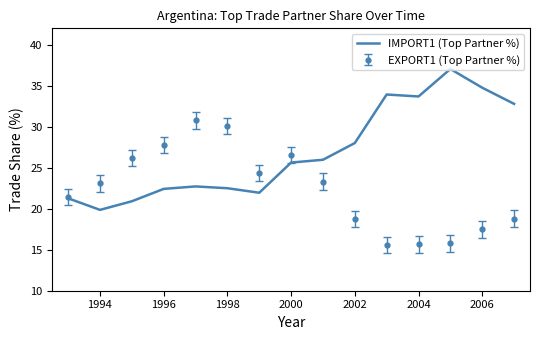

Which series has the largest total across all categories?

IMPORT1 (Top Partner %)